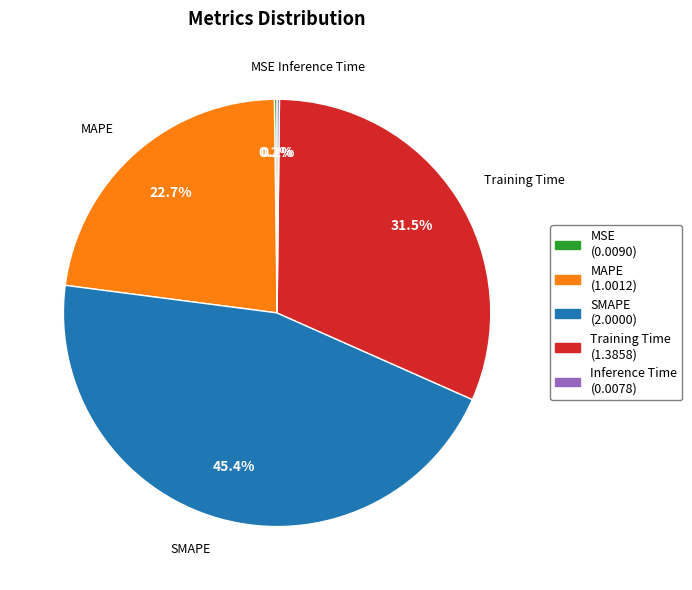

To the nearest percent, what is the average slice percentage?

20%